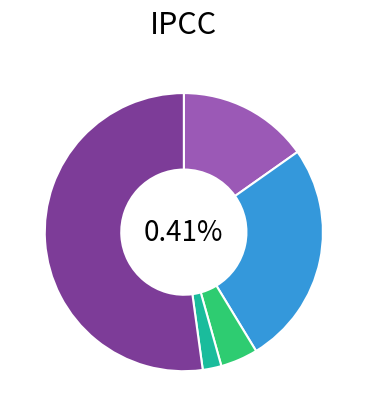

To the nearest percent, what is the average slice percentage?

20%